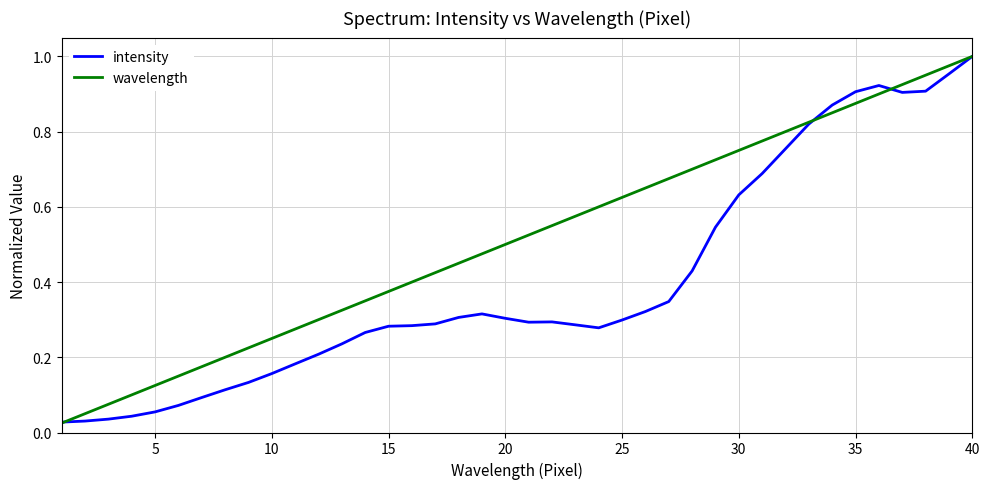

Rank the series by their average value, from highest to lowest.

wavelength, intensity